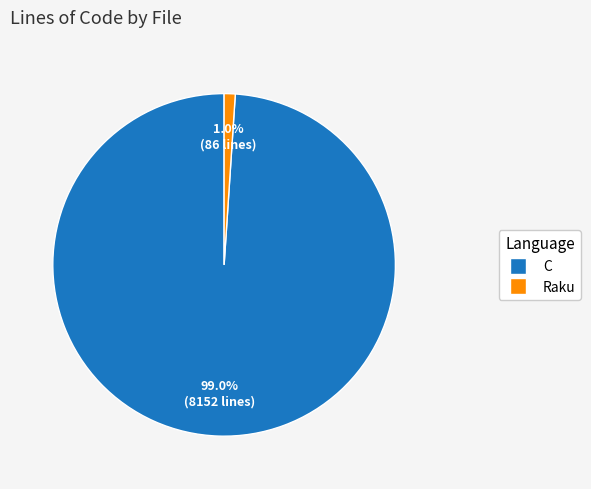

Is there a majority slice in this chart?

Yes